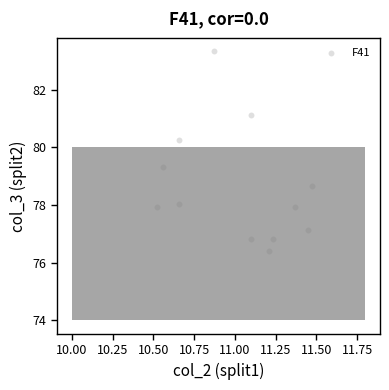

What is the range of X values (max minus min)?

0.9